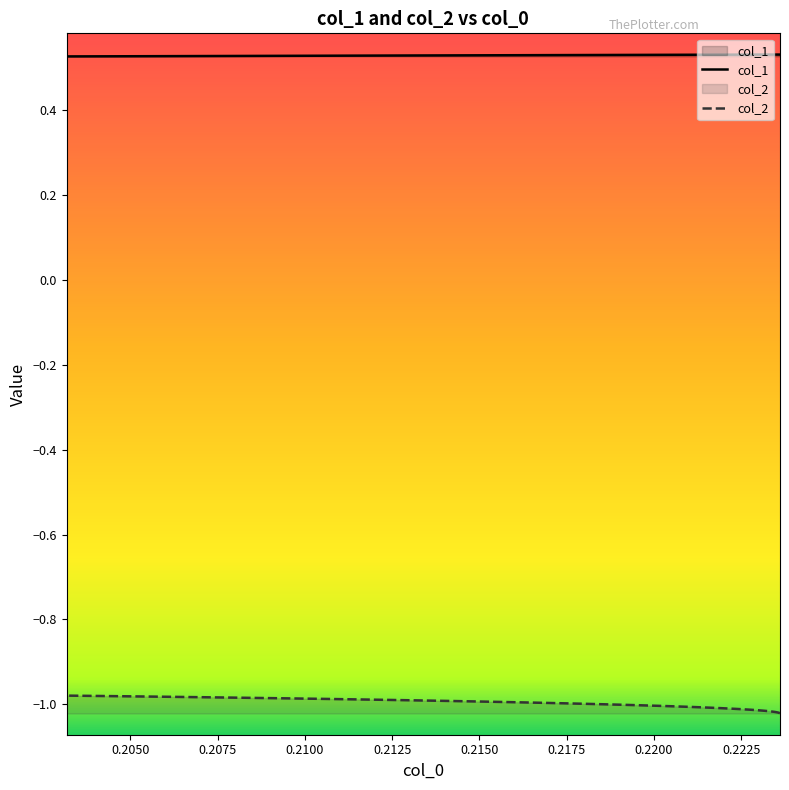

What are all the series names shown in the legend?

col_1, col_2